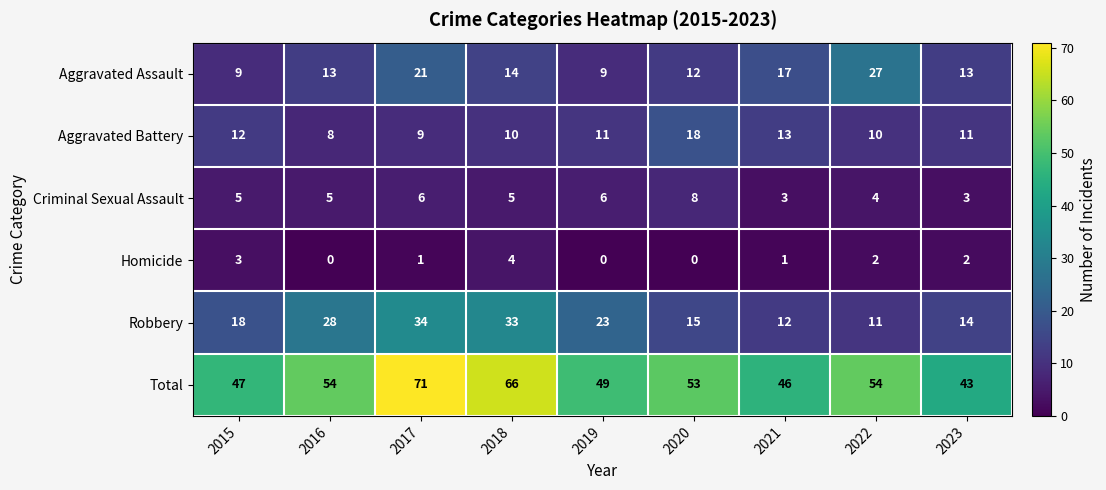

What is the sum of all Criminal Sexual Assault values?

45